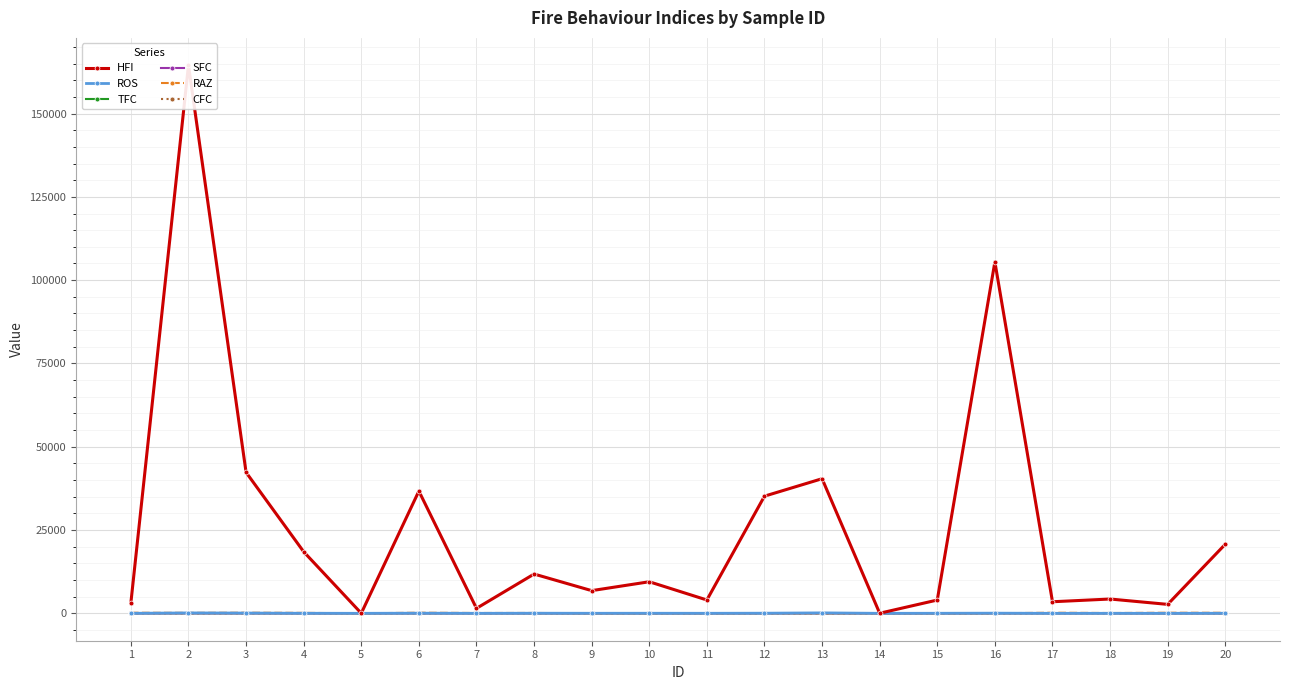

Is the value of RAZ at 17 greater than the value of SFC at 9?

Yes